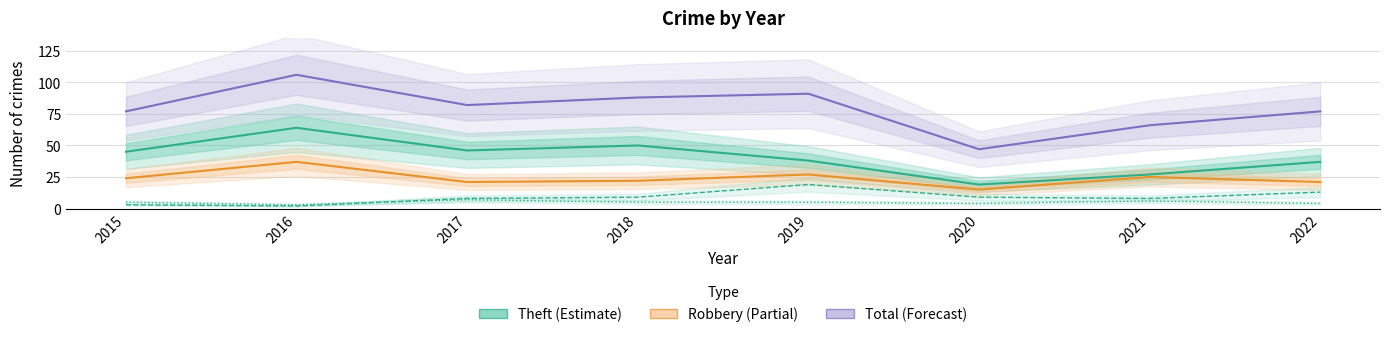

Is it true that Total equals 88 at 2018?

True